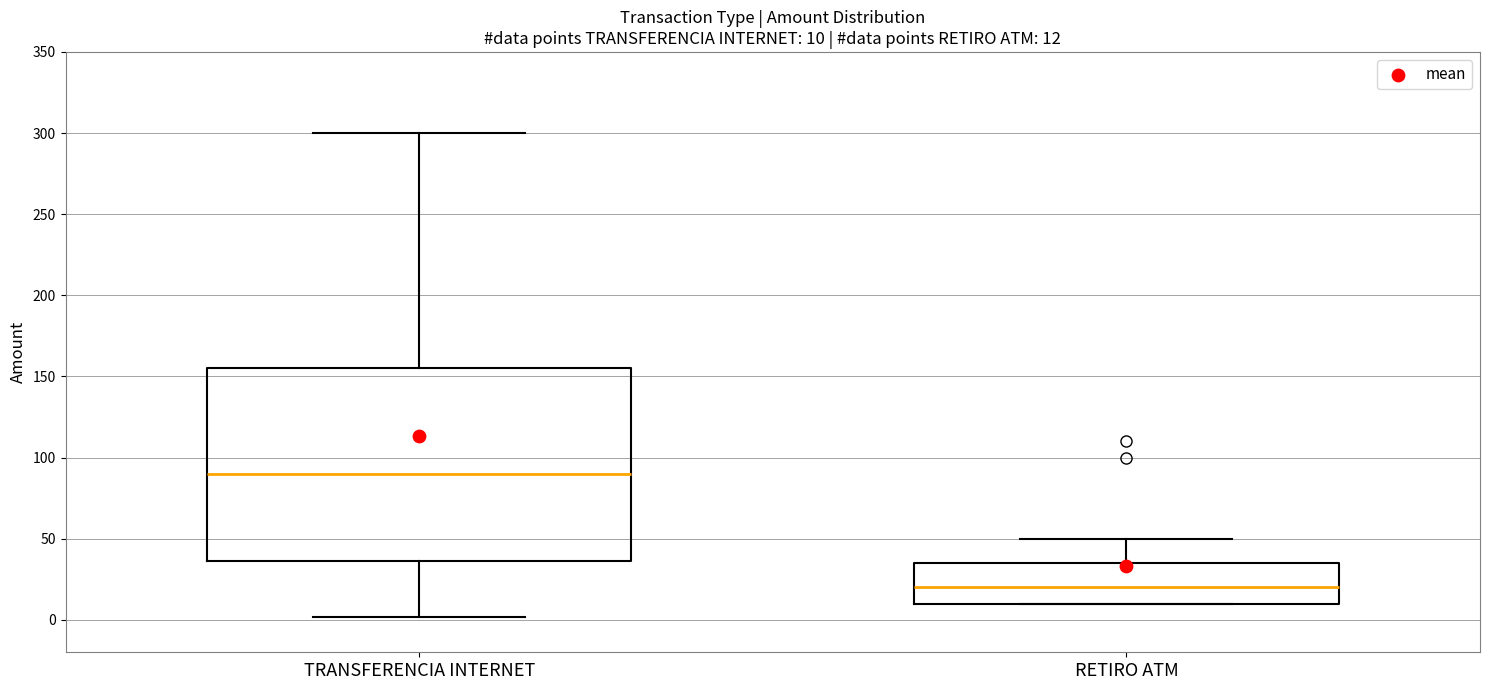

Comparing the boxes themselves (not the whiskers), which one is the tallest?

TRANSFERENCIA INTERNET